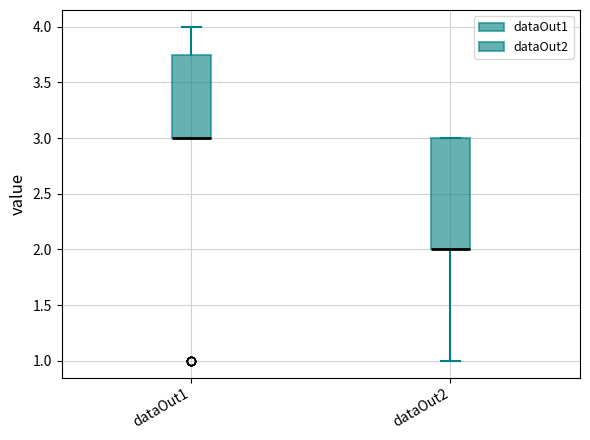

Reading left to right, read every box against the y-axis: the position of its median line, the range the box covers, and the ends of its whiskers. The values are not printed on the chart, so give them approximately, as read against the axis.

dataOut1: median 3.00 (drawn on the box's lower edge), box 3.00 to 3.75, whiskers 3.00 to 4.00
dataOut2: median 2.00 (drawn on the box's lower edge), box 2.00 to 3.00, whiskers 1.00 to 3.00